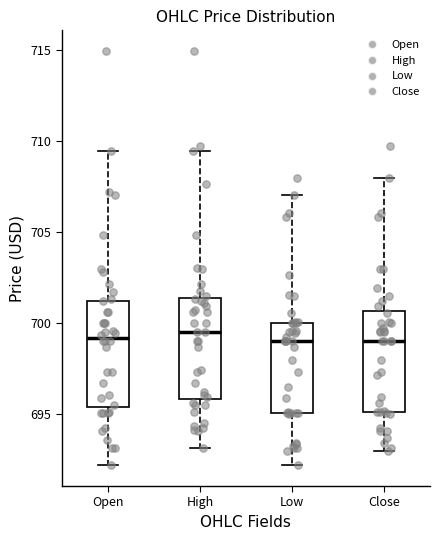

Where is the upper edge of the box for High on the y-axis? The values are not printed on the chart, so give them approximately, as read against the axis.

701.5